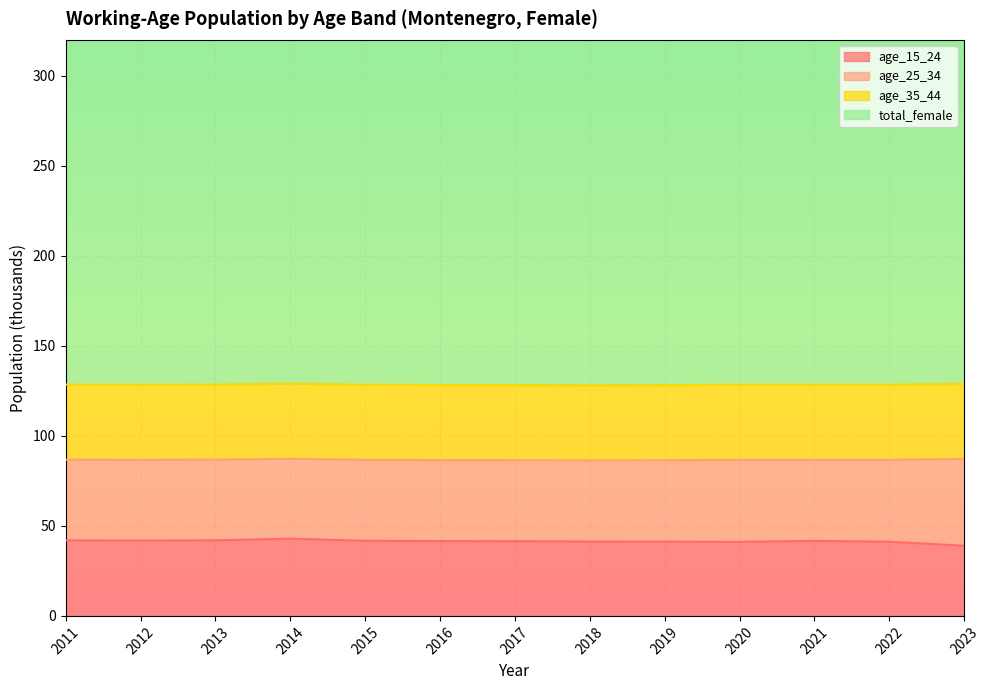

What is the sum of all age_25_34 values?

588.6